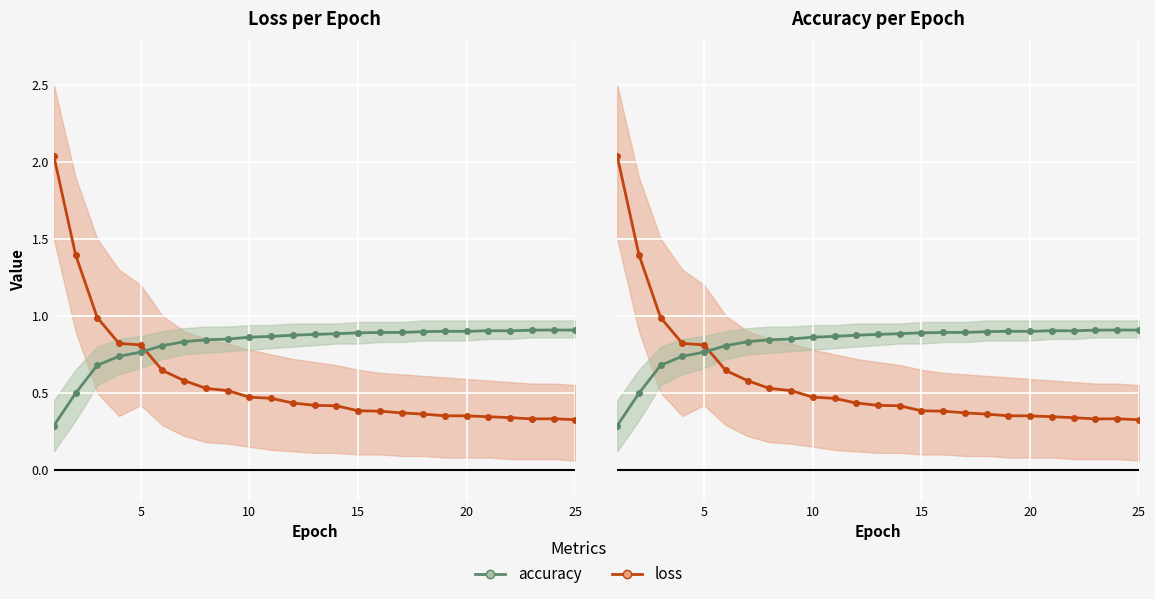

What is the average value of the loss series?

0.6